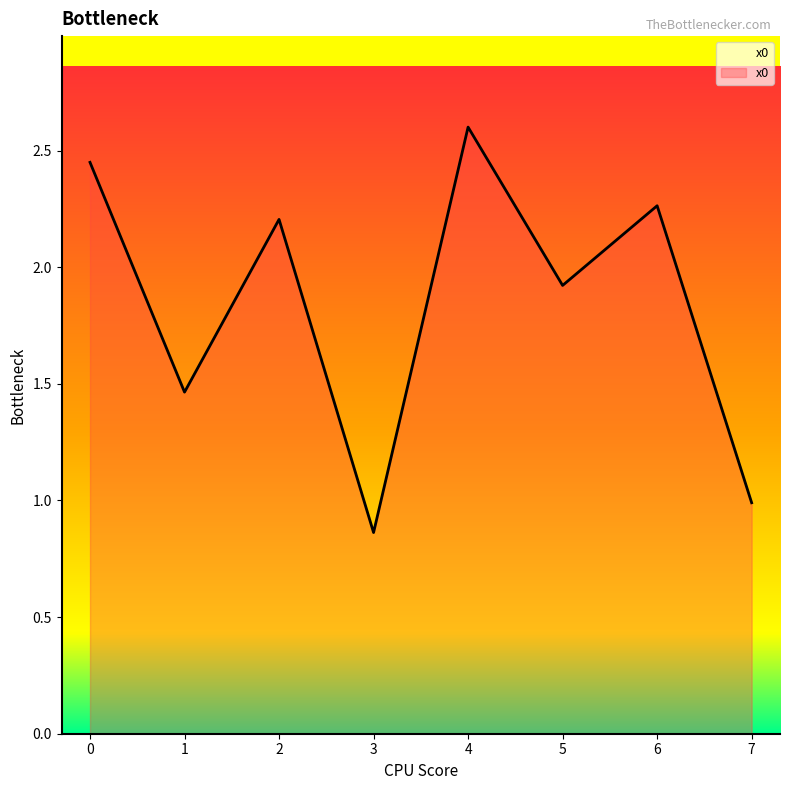

What is the value of the 2nd point from the left?

1.5